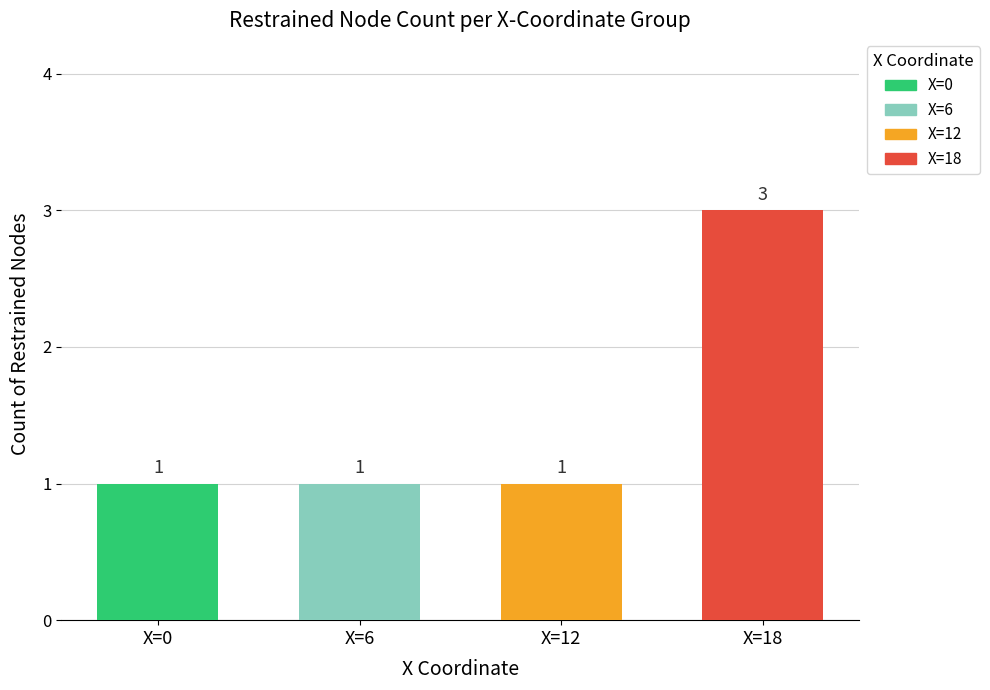

What is the sum of all values?

6